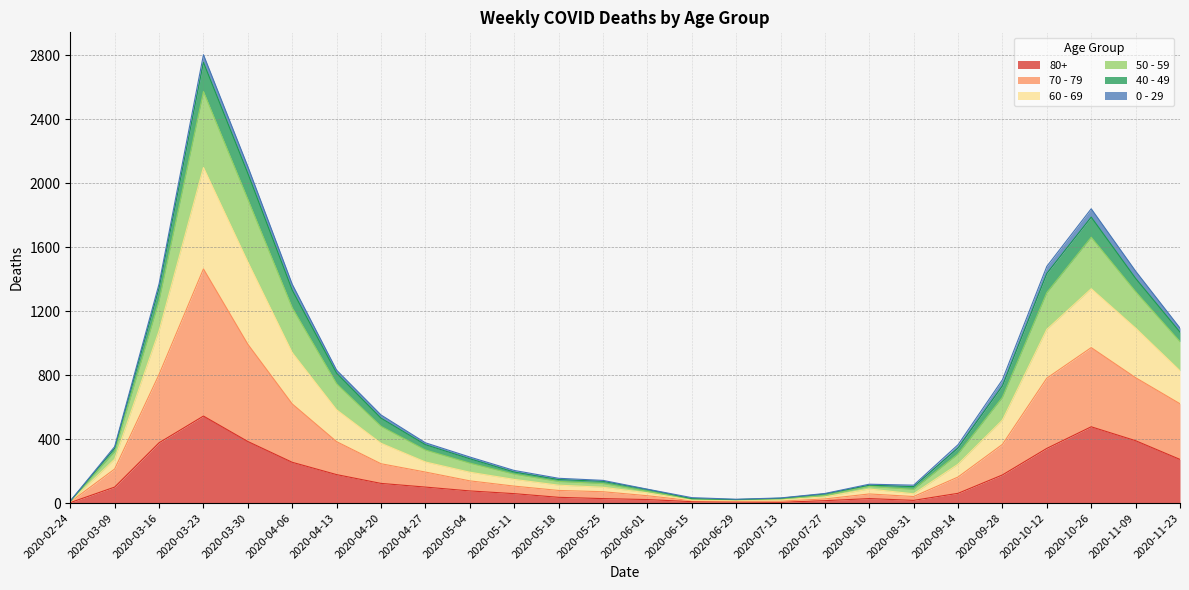

True or false: 60 - 69 and 70 - 79 intersect in this chart.

False